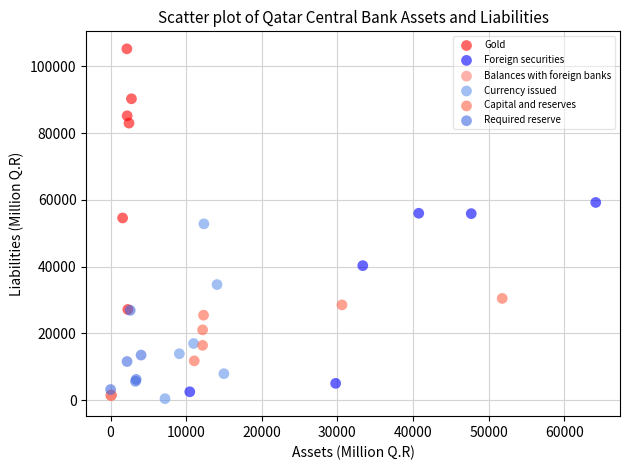

Which series reaches the maximum Y coordinate?

Gold